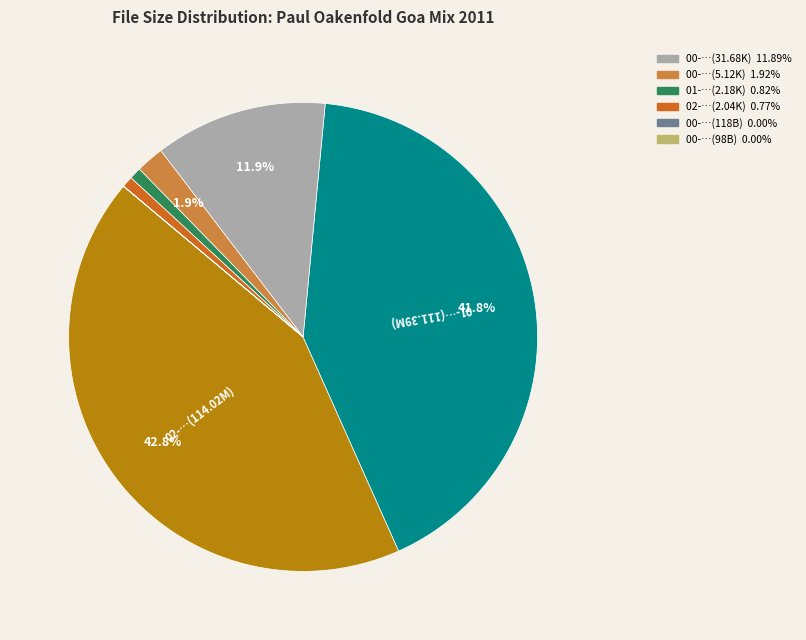

Is there a majority slice in this chart?

No